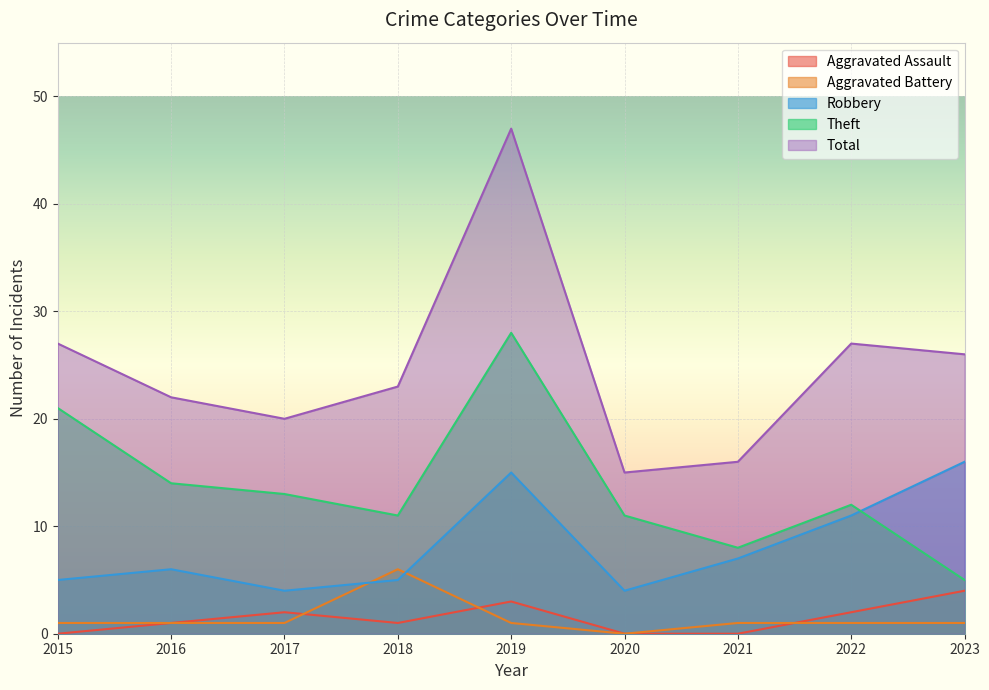

How many lines are shown in the chart?

5